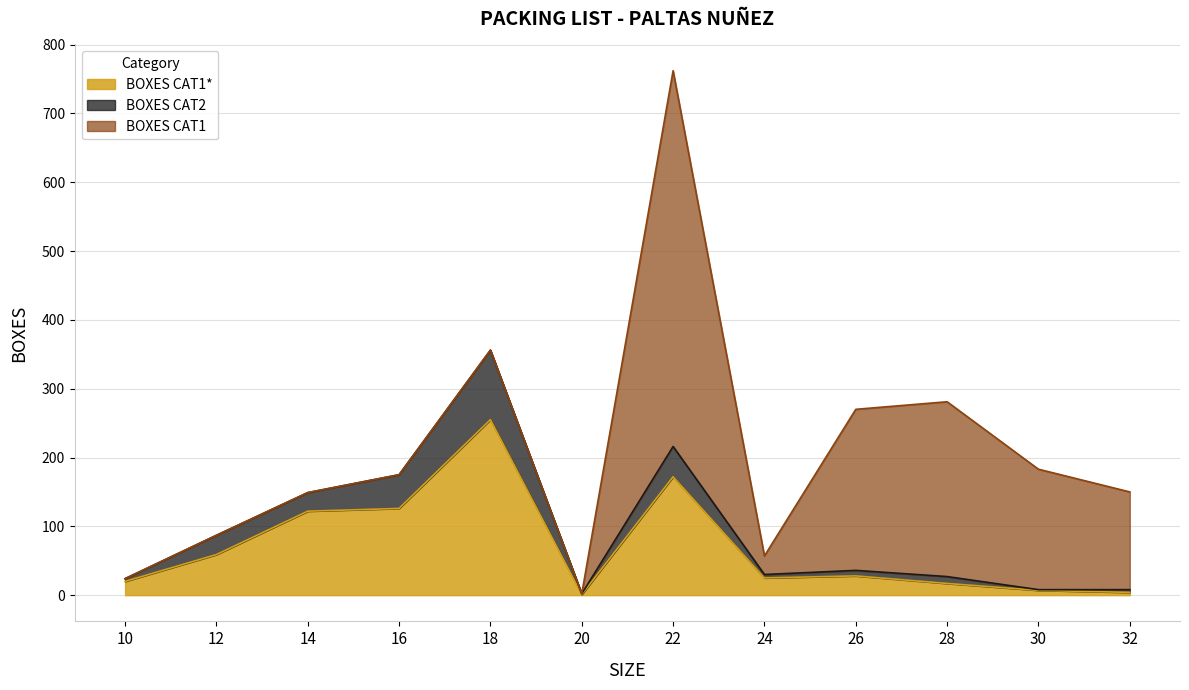

What is the value of the BOXES CAT2 point at the 6th from the left?

1